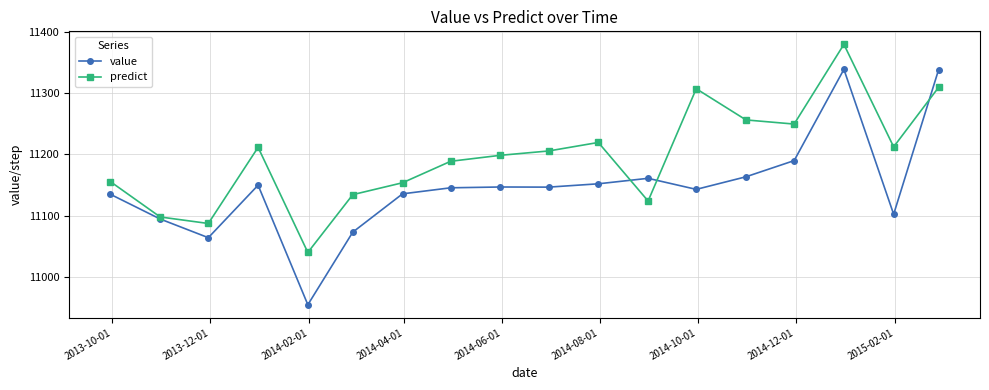

At how many categories does at least one series exceed 11176?

11